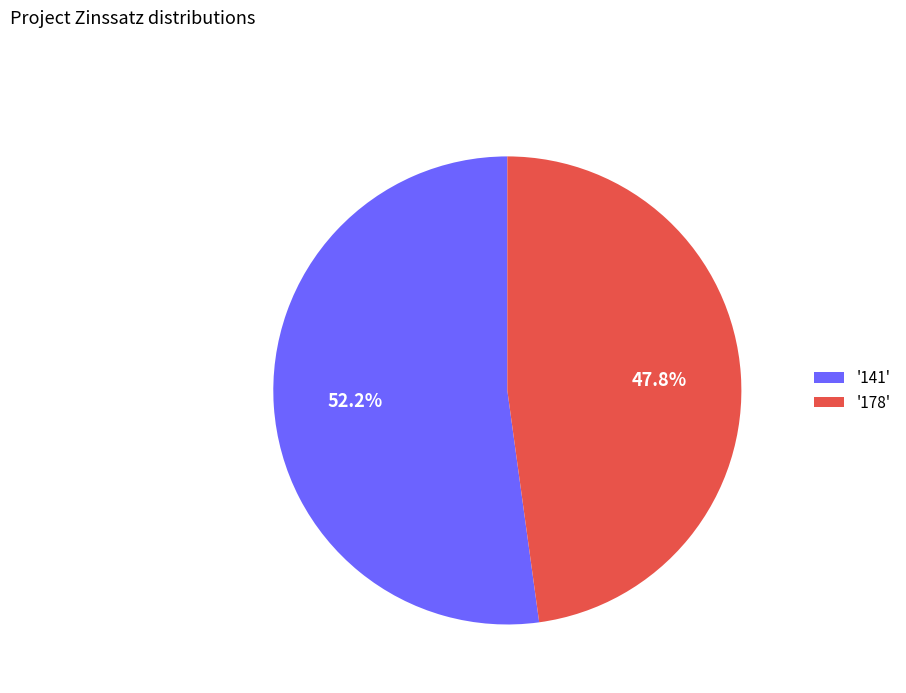

Rank the categories by value from highest to lowest.

'141', '178'